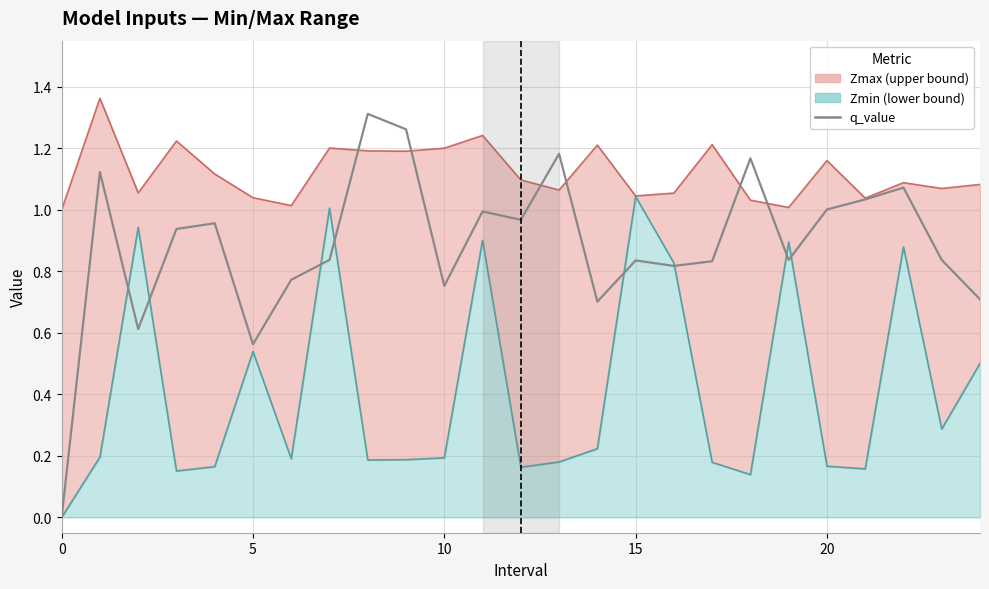

How many interior local peaks (higher than both neighbors) does the data have?

8